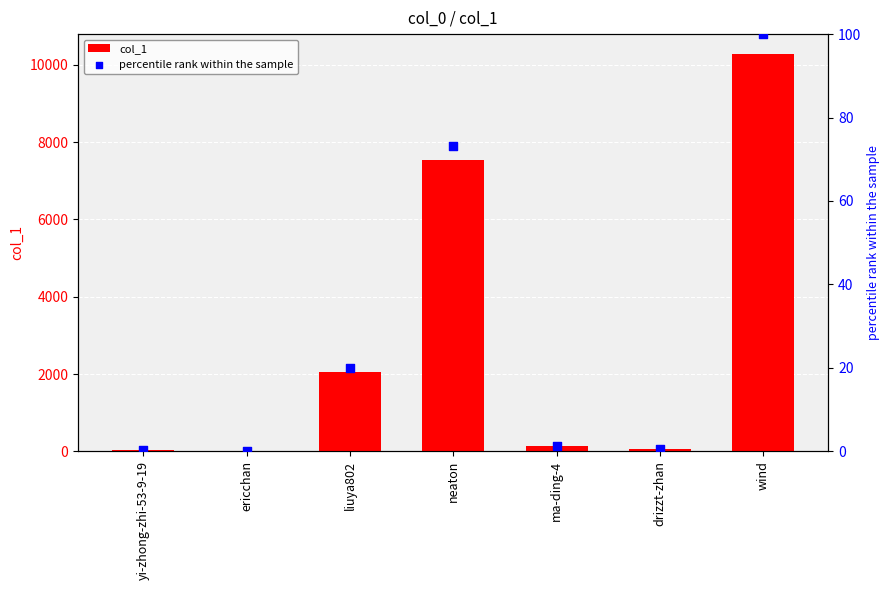

What is the total value across all series at drizzt-zhan?

49.5